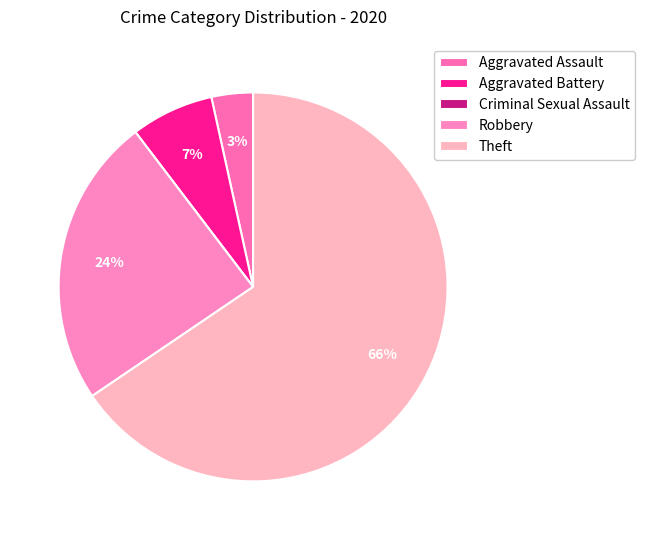

Rank the categories by value from lowest to highest.

Criminal Sexual Assault, Aggravated Assault, Aggravated Battery, Robbery, Theft